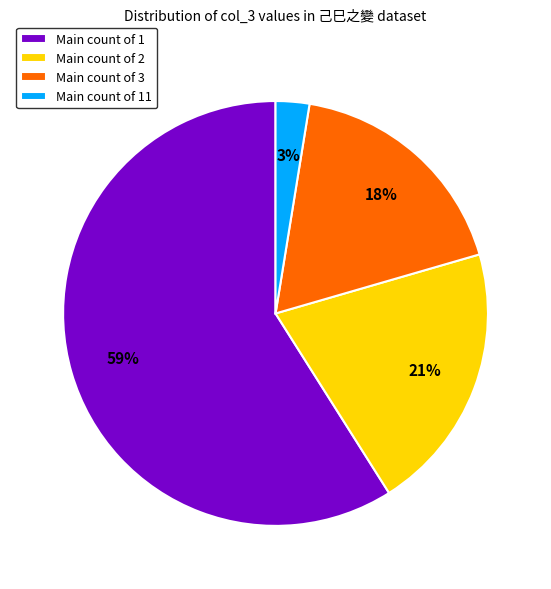

Which slice is the smallest?

Main count of 11